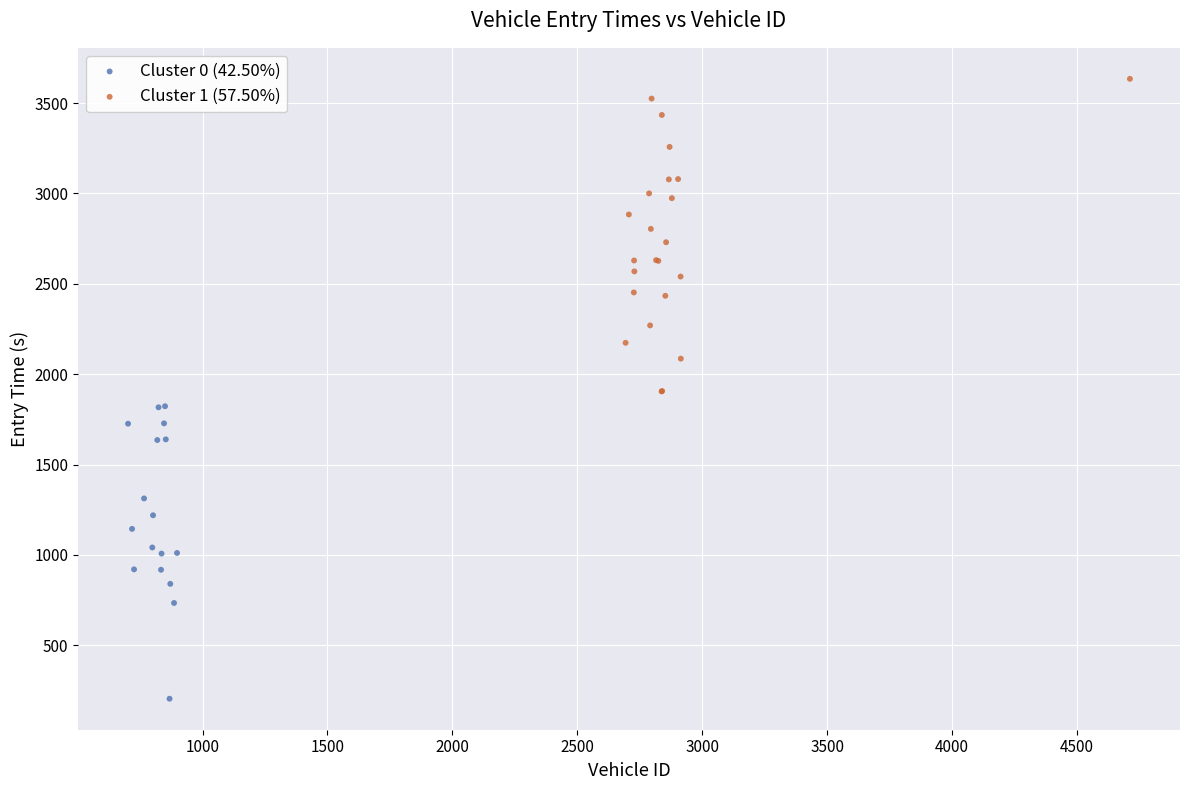

Which series contains the lowest Y value?

Cluster 0 (42.50%)